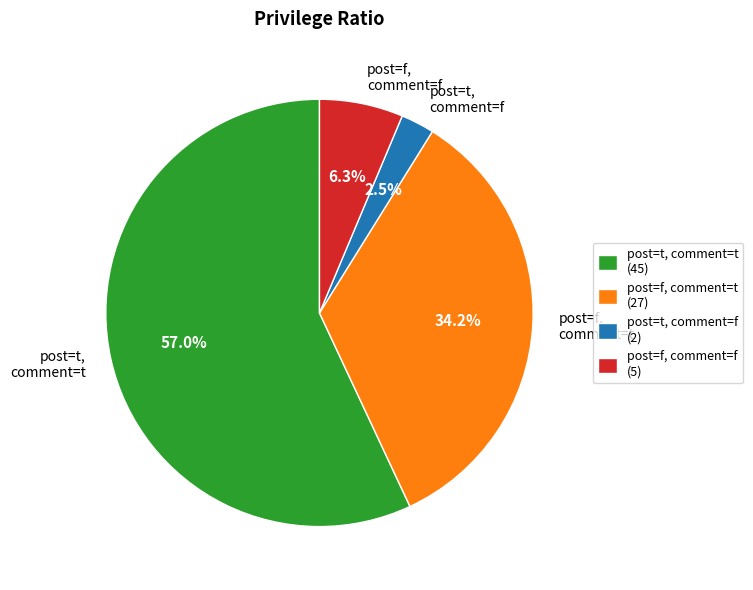

Approximately how many times larger is the value at post=t, comment=t compared to post=f, comment=t?

1.7